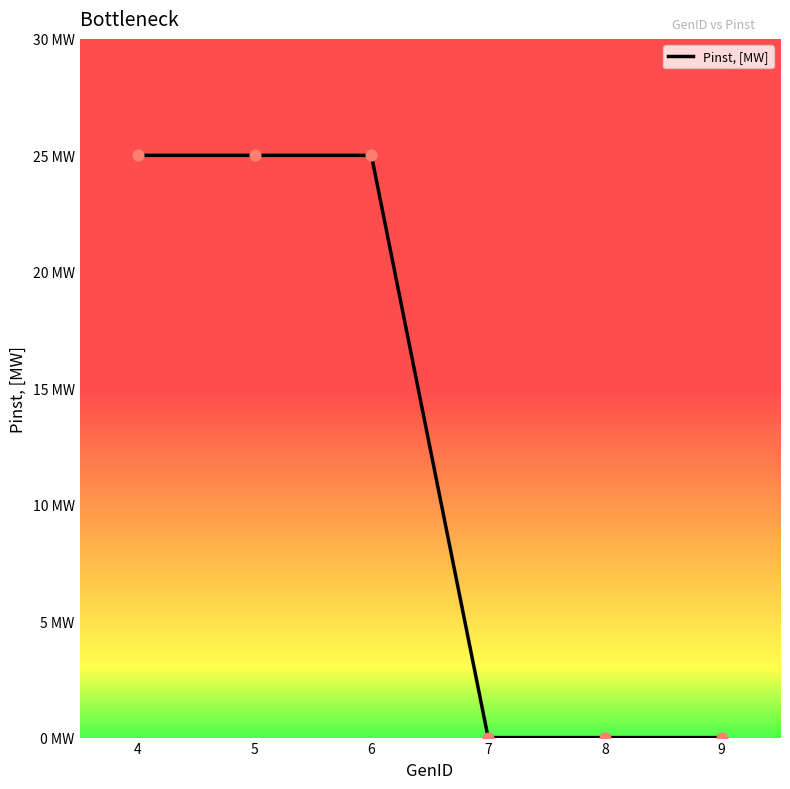

Between 7 and 9, which is larger?

7